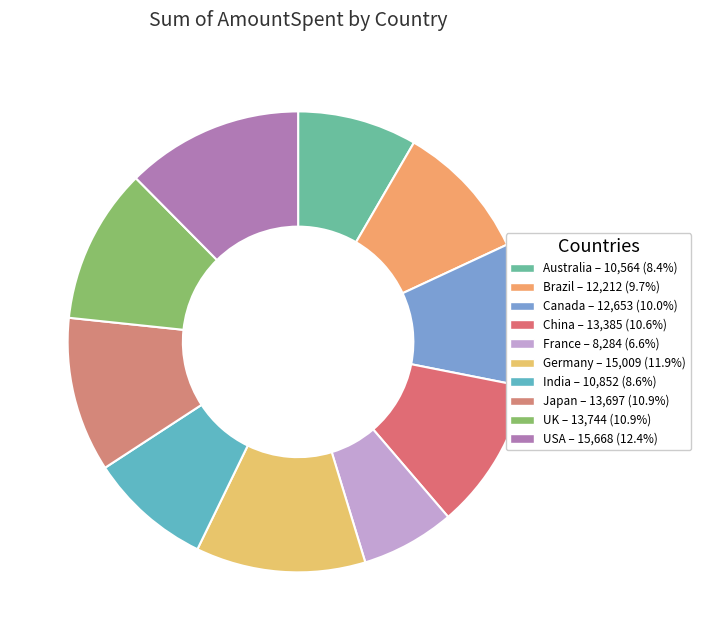

Which category has the biggest portion of the pie?

USA